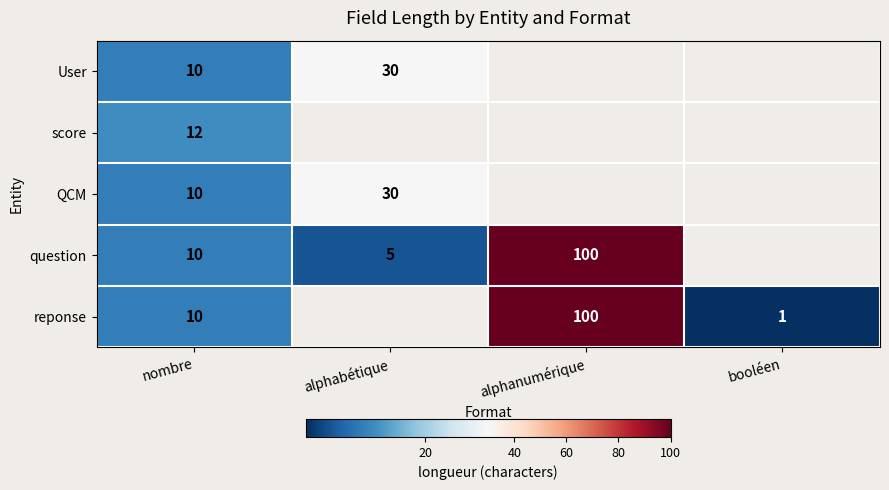

The reponse series shows 10 at nombre. True or false?

True